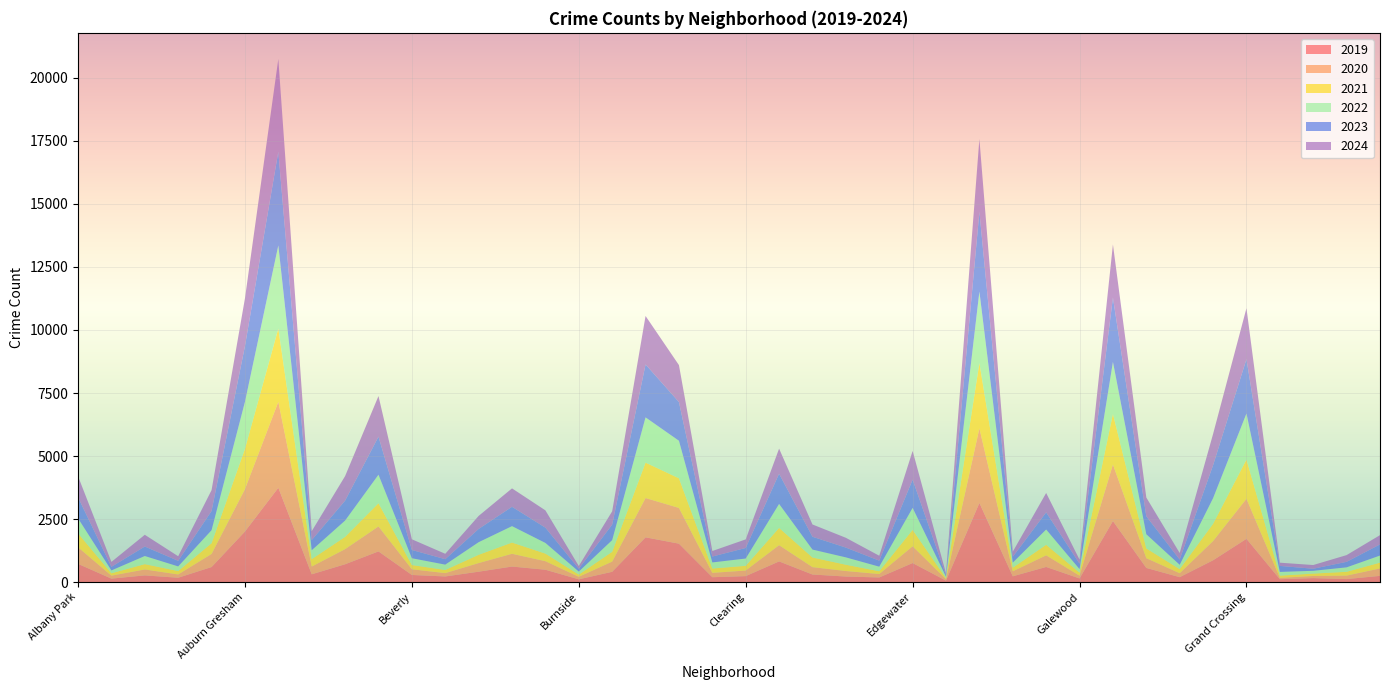

Reading left to right, extract all data points from this chart.

2019: Albany Park=722	Andersonville=136	Archer Heights=264	Armour Square=171	Ashburn=595	Auburn Gresham=2005	Austin=3741	Avalon Park=308	Avondale=706	Belmont Cragin=1216	Beverly=281	Boystown=222	Bridgeport=411	Brighton Park=615	Bucktown=489	Burnside=108	Calumet Heights=407	Chatham=1774	Chicago Lawn=1523	Chinatown=192	Clearing=235	Douglas=819	Dunning=299	East Side=219	East Village=182	Edgewater=754	Edison Park=56	Englewood=3138	Fuller Park=228	Gage Park=599	Galewood=143	Garfield Park=2421	Garfield Ridge=560	Gold Coast=194	Grand Boulevard=864	Grand Crossing=1715	Grant Park=113	Greektown=156	Hegewisch=118	Hermosa=245
2020: Albany Park=658	Andersonville=117	Archer Heights=235	Armour Square=130	Ashburn=519	Auburn Gresham=1679	Austin=3409	Avalon Park=306	Avondale=599	Belmont Cragin=989	Beverly=225	Boystown=132	Bridgeport=341	Brighton Park=506	Bucktown=338	Burnside=100	Calumet Heights=403	Chatham=1559	Chicago Lawn=1417	Chinatown=172	Clearing=222	Douglas=643	Dunning=292	East Side=219	East Village=135	Edgewater=664	Edison Park=57	Englewood=2959	Fuller Park=197	Gage Park=461	Galewood=109	Garfield Park=2242	Garfield Ridge=386	Gold Coast=156	Grand Boulevard=762	Grand Crossing=1588	Grant Park=53	Greektown=84	Hegewisch=137	Hermosa=295
2021: Albany Park=553	Andersonville=95	Archer Heights=212	Armour Square=135	Ashburn=426	Auburn Gresham=1598	Austin=2906	Avalon Park=295	Avondale=487	Belmont Cragin=921	Beverly=169	Boystown=125	Bridgeport=329	Brighton Park=446	Bucktown=302	Burnside=89	Calumet Heights=390	Chatham=1404	Chicago Lawn=1176	Chinatown=172	Clearing=187	Douglas=686	Dunning=383	East Side=249	East Village=111	Edgewater=651	Edison Park=39	Englewood=2594	Fuller Park=146	Gage Park=418	Galewood=122	Garfield Park=2007	Garfield Ridge=388	Gold Coast=163	Grand Boulevard=685	Grand Crossing=1555	Grant Park=88	Greektown=95	Hegewisch=152	Hermosa=230
2022: Albany Park=595	Andersonville=113	Archer Heights=322	Armour Square=184	Ashburn=517	Auburn Gresham=1866	Austin=3300	Avalon Park=353	Avondale=647	Belmont Cragin=1132	Beverly=270	Boystown=212	Bridgeport=500	Brighton Park=651	Bucktown=423	Burnside=118	Calumet Heights=463	Chatham=1796	Chicago Lawn=1490	Chinatown=242	Clearing=289	Douglas=951	Dunning=314	East Side=292	East Village=182	Edgewater=873	Edison Park=63	Englewood=2834	Fuller Park=199	Gage Park=607	Galewood=139	Garfield Park=2062	Garfield Ridge=563	Gold Coast=171	Grand Boulevard=1017	Grand Crossing=1828	Grant Park=148	Greektown=111	Hegewisch=176	Hermosa=281
2023: Albany Park=835	Andersonville=143	Archer Heights=376	Armour Square=222	Ashburn=761	Auburn Gresham=2214	Austin=3722	Avalon Park=403	Avondale=791	Belmont Cragin=1511	Beverly=328	Boystown=215	Bridgeport=525	Brighton Park=768	Bucktown=605	Burnside=115	Calumet Heights=615	Chatham=2101	Chicago Lawn=1535	Chinatown=234	Clearing=419	Douglas=1199	Dunning=509	East Side=388	East Village=239	Edgewater=1121	Edison Park=48	Englewood=3169	Fuller Park=232	Gage Park=679	Galewood=217	Garfield Park=2554	Garfield Ridge=712	Gold Coast=209	Grand Boulevard=1308	Grand Crossing=2158	Grant Park=238	Greektown=82	Hegewisch=219	Hermosa=442
2024: Albany Park=836	Andersonville=195	Archer Heights=466	Armour Square=182	Ashburn=828	Auburn Gresham=1892	Austin=3673	Avalon Park=352	Avondale=973	Belmont Cragin=1610	Beverly=423	Boystown=215	Bridgeport=517	Brighton Park=730	Bucktown=687	Burnside=105	Calumet Heights=528	Chatham=1922	Chicago Lawn=1466	Chinatown=219	Clearing=340	Douglas=995	Dunning=487	East Side=389	East Village=195	Edgewater=1138	Edison Park=79	Englewood=2884	Fuller Park=203	Gage Park=770	Galewood=159	Garfield Park=2107	Garfield Ridge=744	Gold Coast=259	Grand Boulevard=1238	Grand Crossing=2019	Grant Park=128	Greektown=147	Hegewisch=267	Hermosa=368